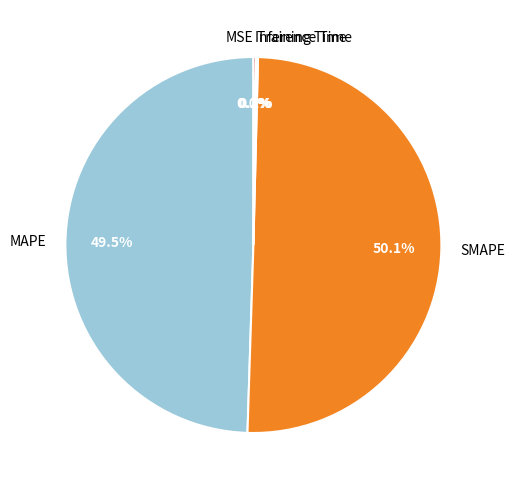

Which slice is the largest?

SMAPE